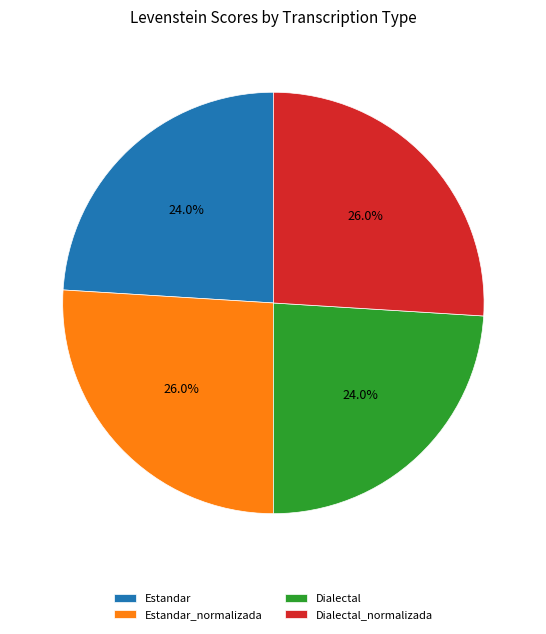

What percentage do Estandar and Estandar_normalizada together represent?

50.0%